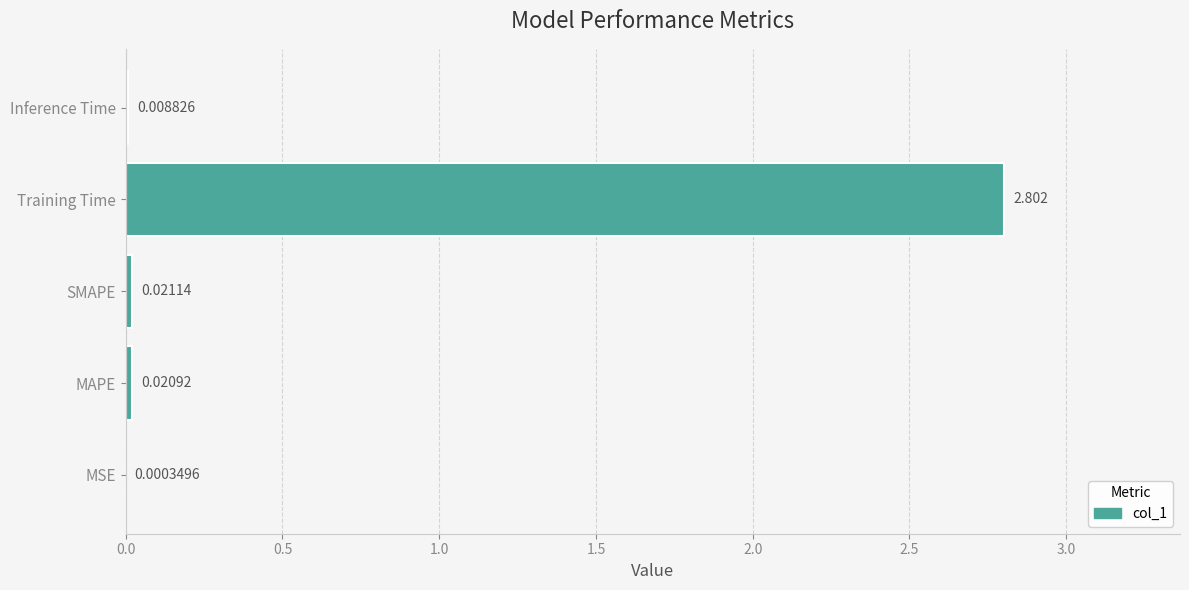

Where is the data nearest to the value 1?

SMAPE